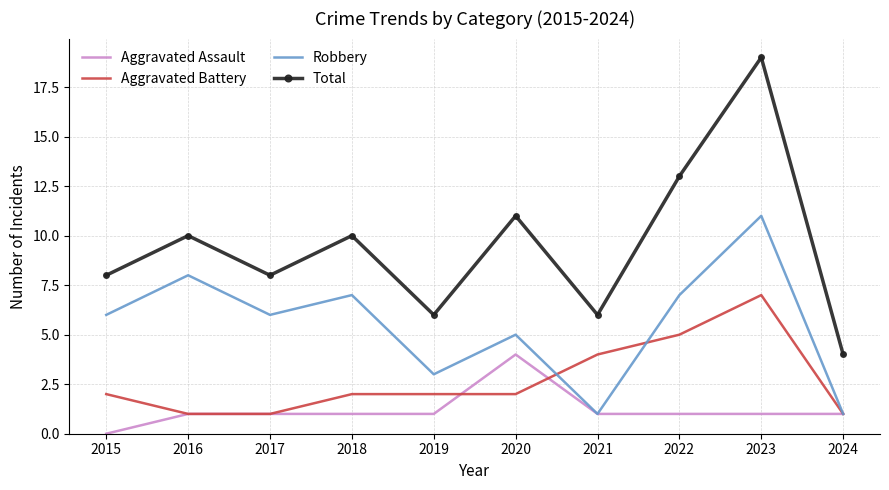

Which category has the highest value across all series?

2023